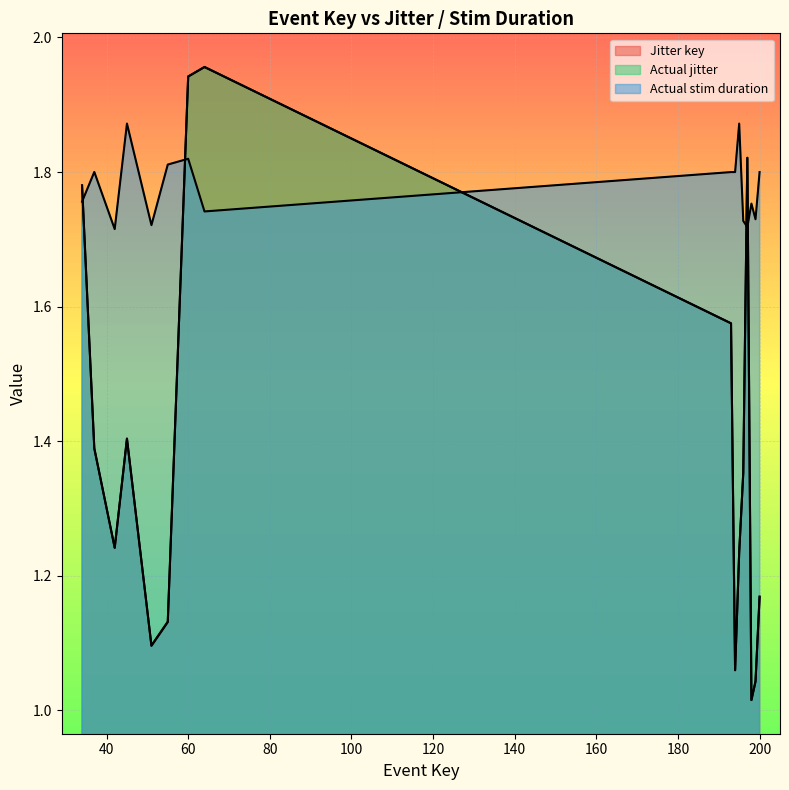

The value of Actual stim duration at 55 is 3.2. True or false?

False